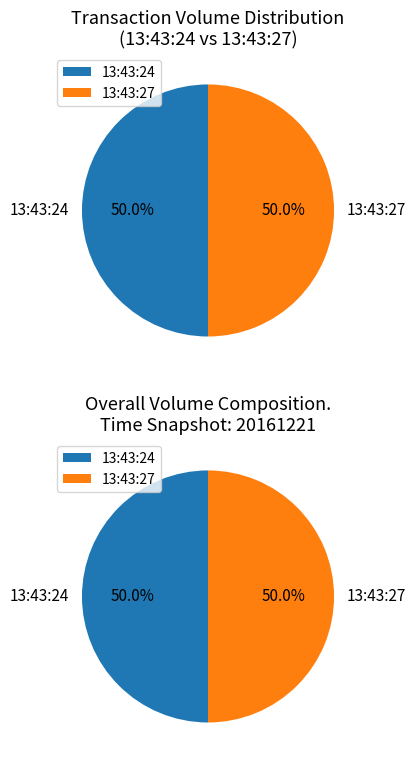

How many segments does this pie chart have?

2